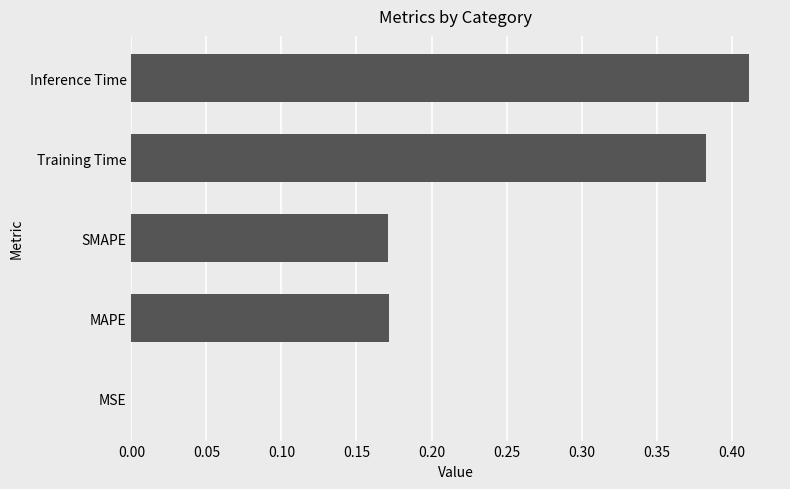

What is the sum of all values?

1.1